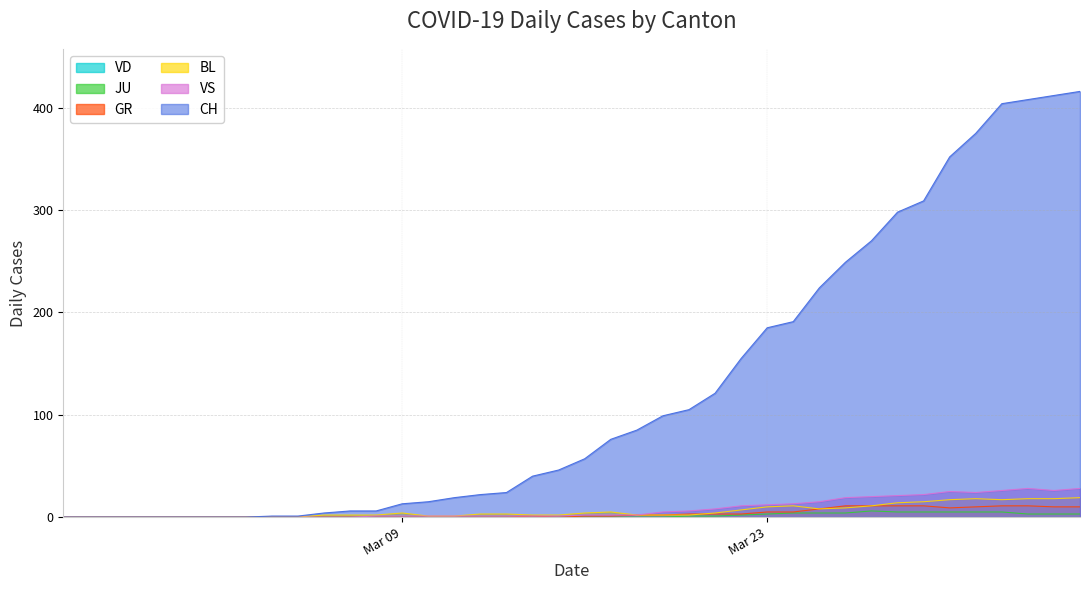

What is the maximum value shown in the chart?

416